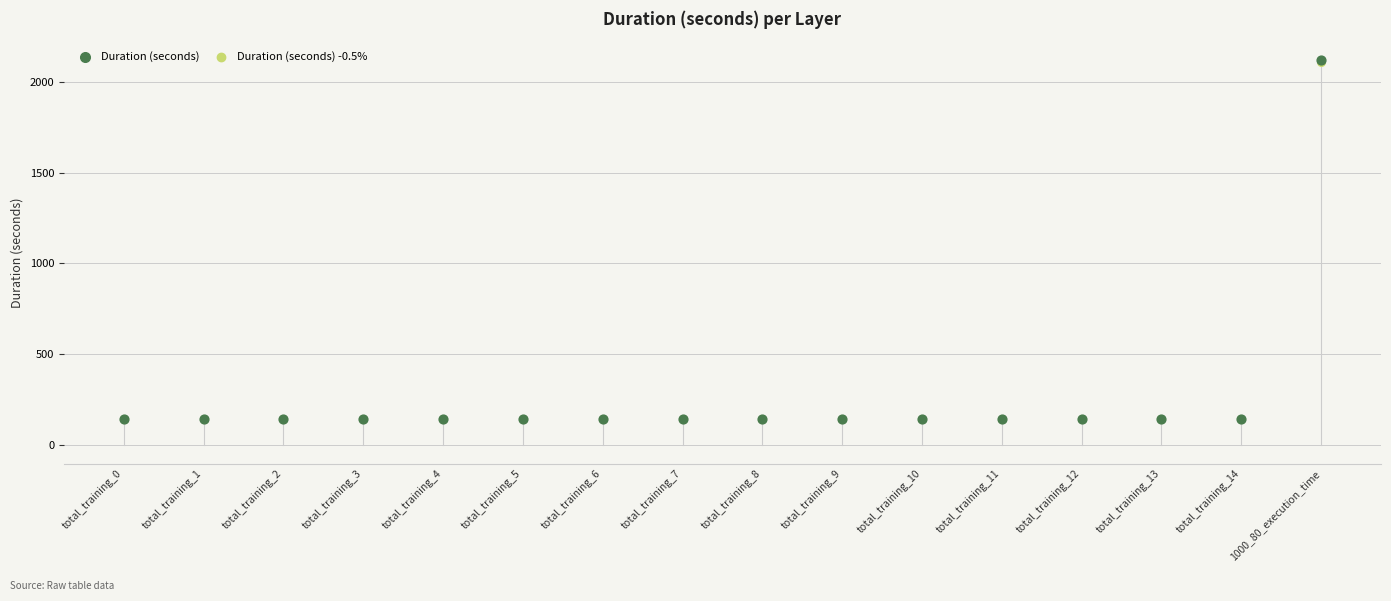

What are all the series names shown in the legend?

Duration (seconds), Duration (seconds) -0.5%